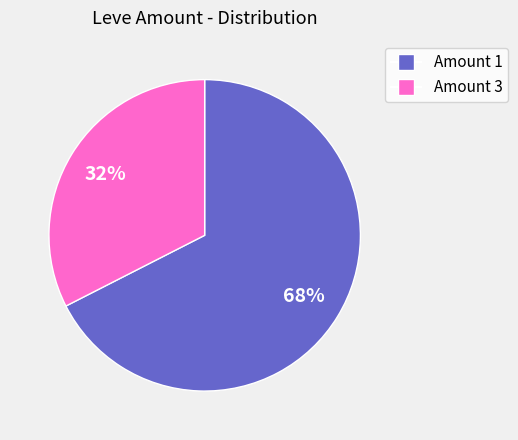

Count the number of slices in the pie.

2